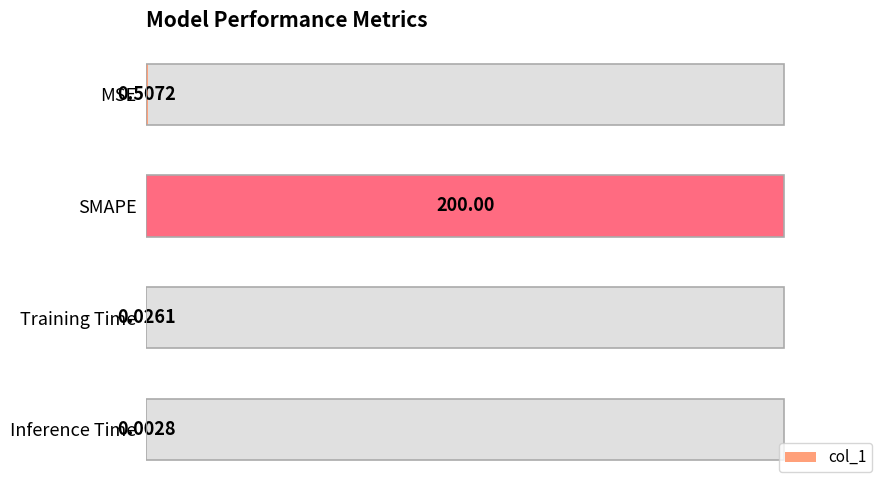

How many distinct data groups are displayed?

1